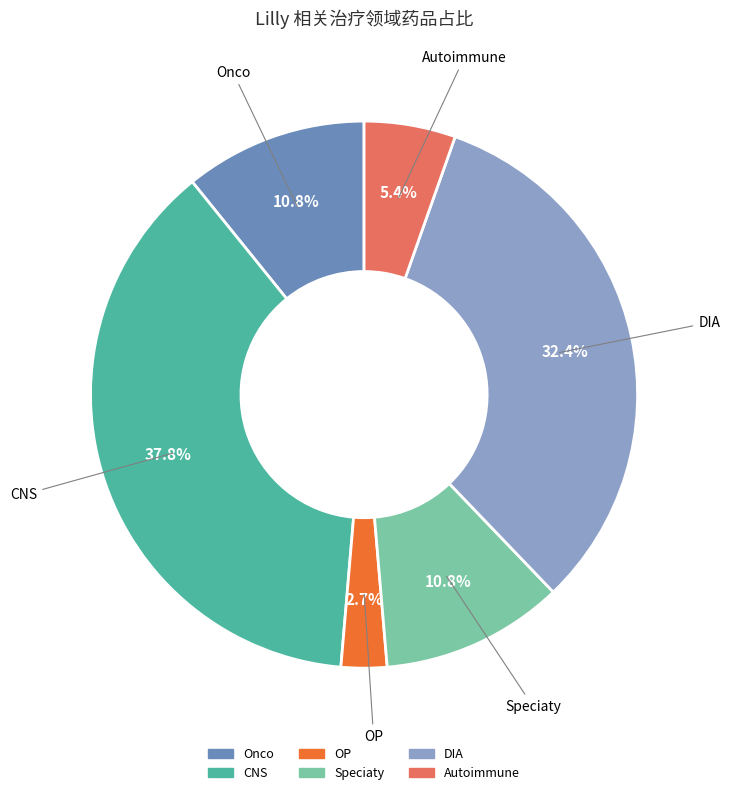

What is the largest slice in the pie chart?

CNS